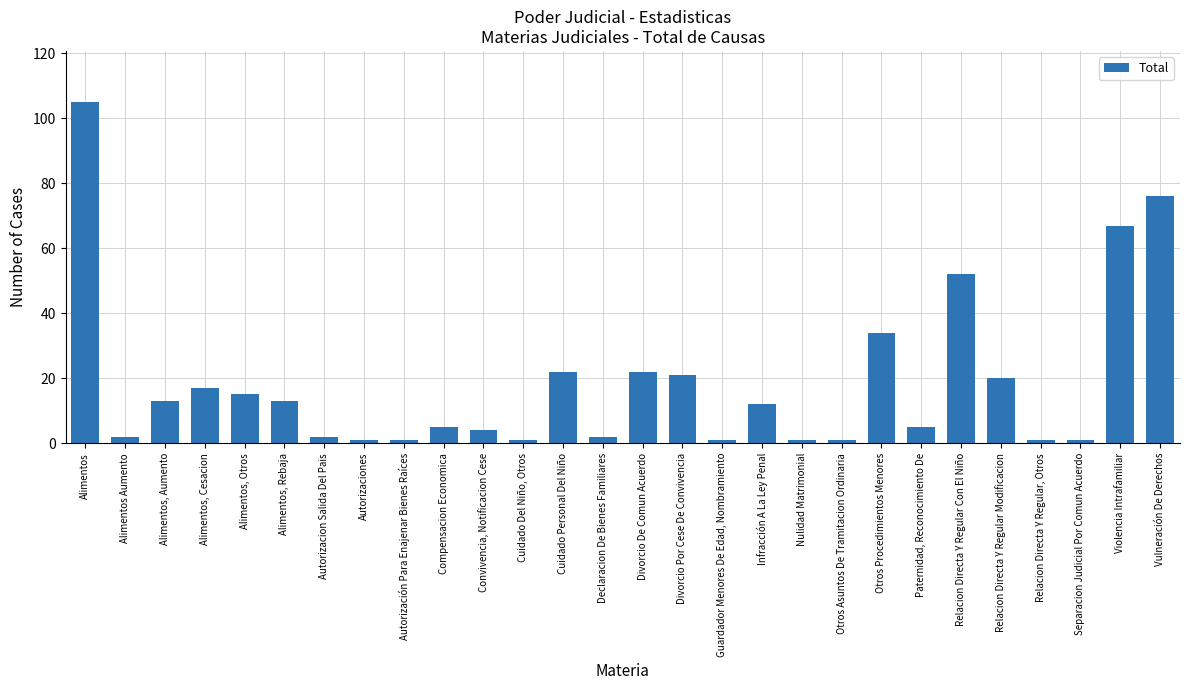

What is the maximum value shown in the chart?

105